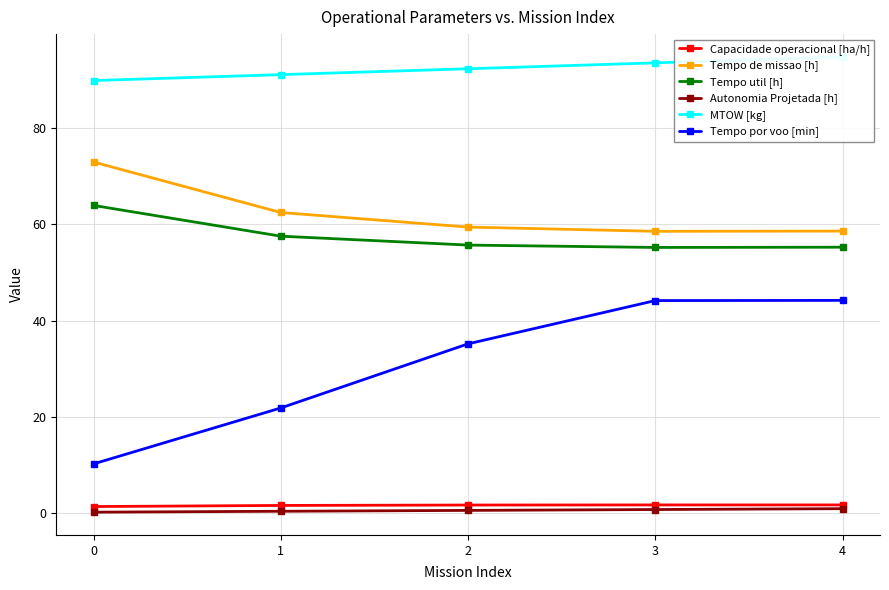

At how many categories does at least one series exceed 60?

5